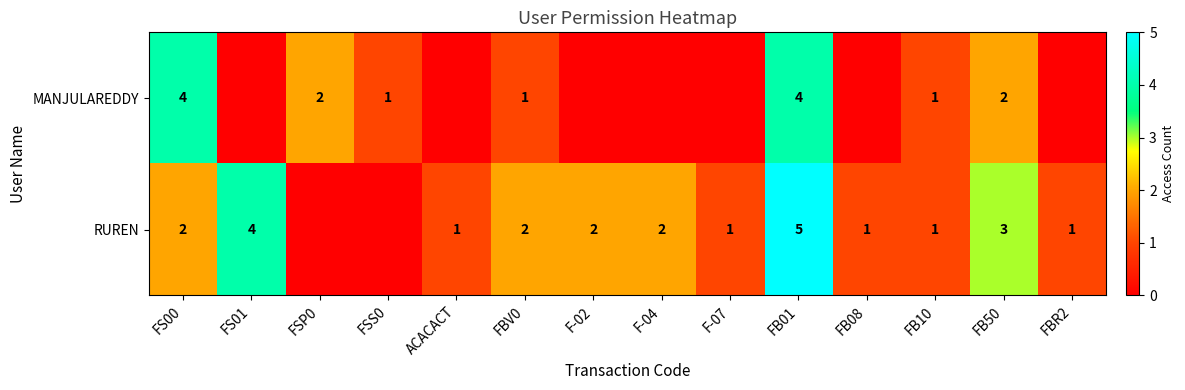

At FS00, list the series in order from largest to smallest.

MANJULAREDDY, RUREN